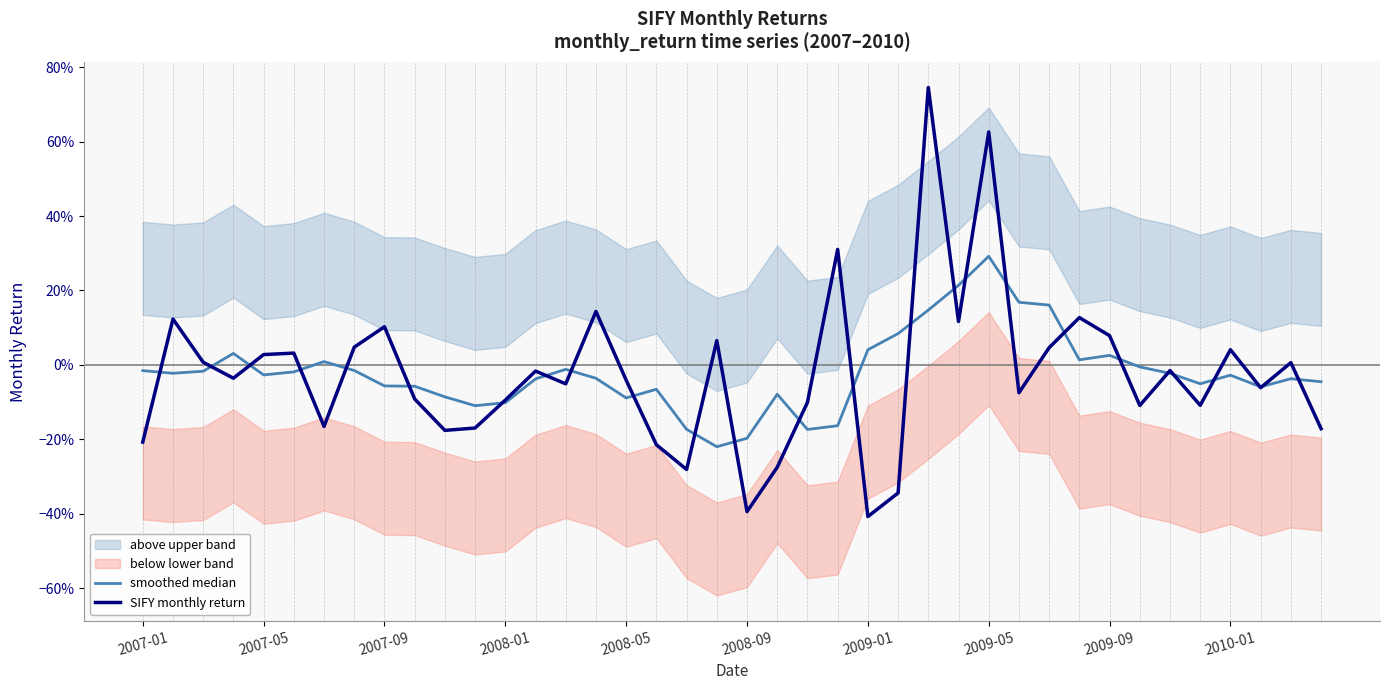

What is the lowest value of the smoothed median series?

-0.2